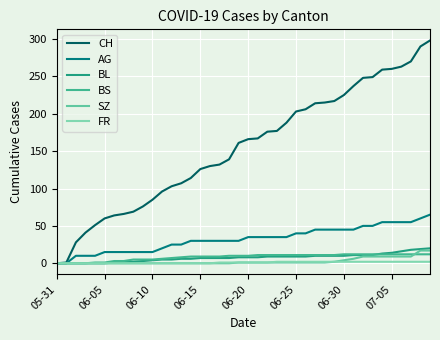

Does the chart display data point markers on the line(s)?

No